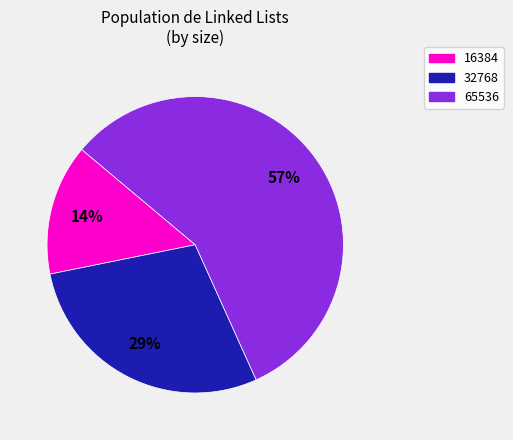

Combined, do 65536 and 32768 account for over 50%?

Yes